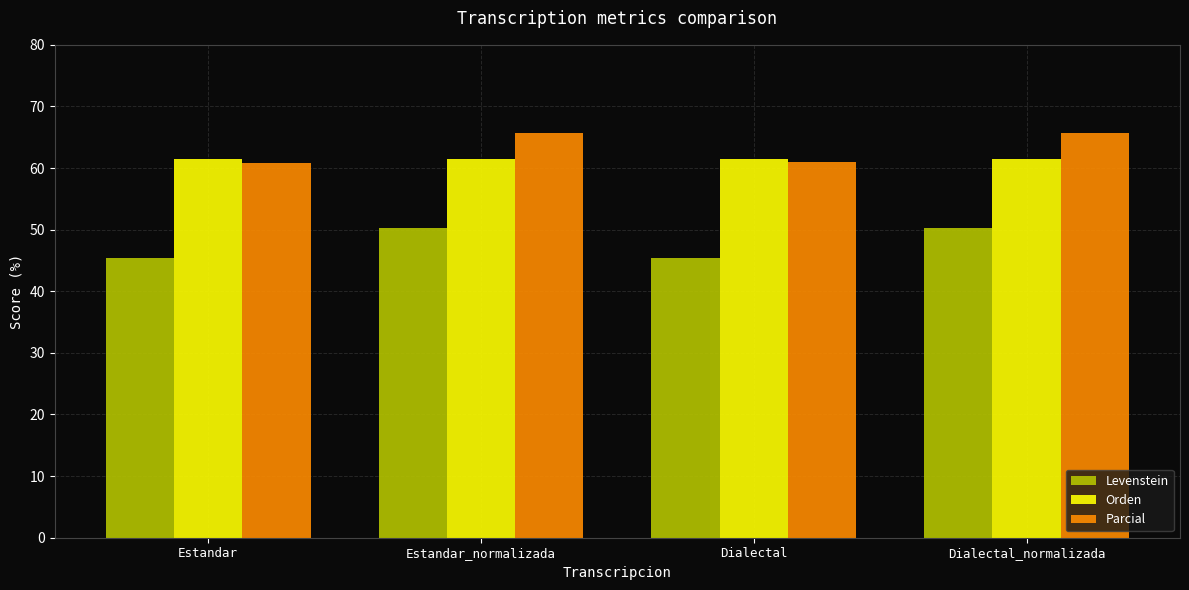

What is the maximum value for Parcial?

65.7